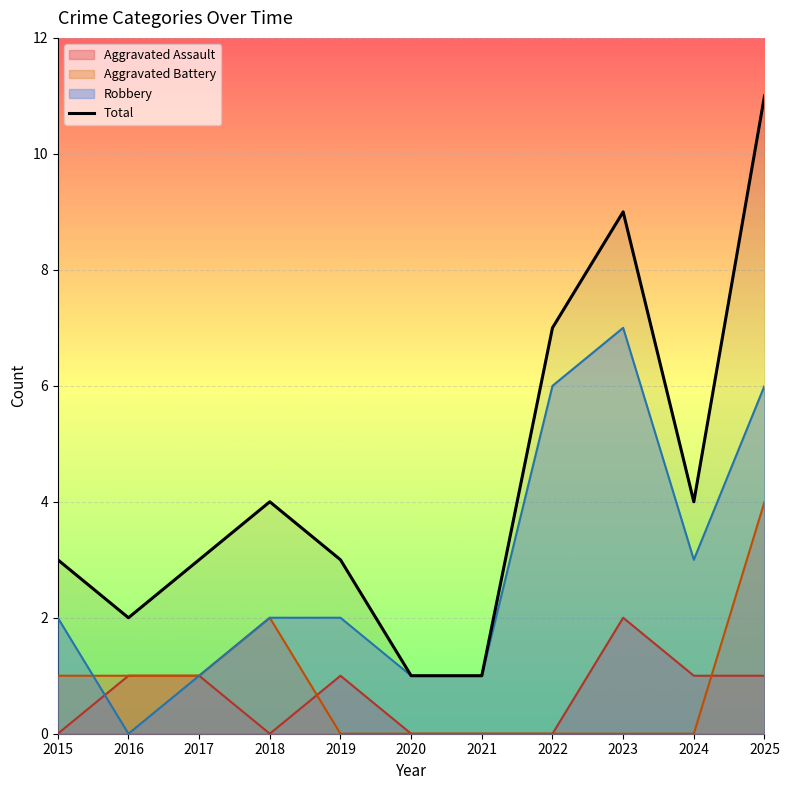

How many interior local valleys (lower than both neighbors) does the data have?

2